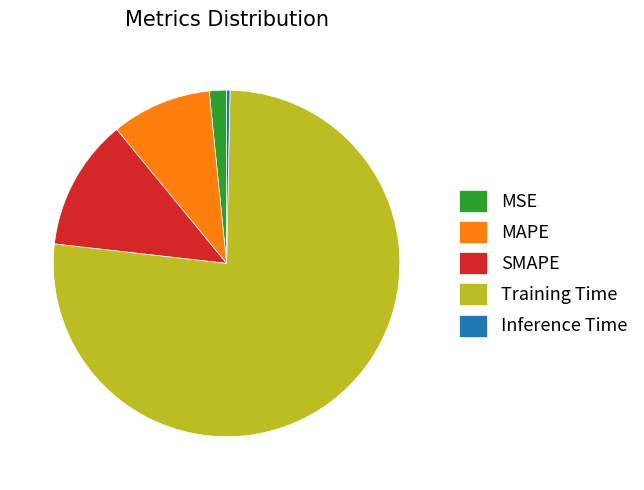

Is it true that MAPE is 19% of the pie?

False